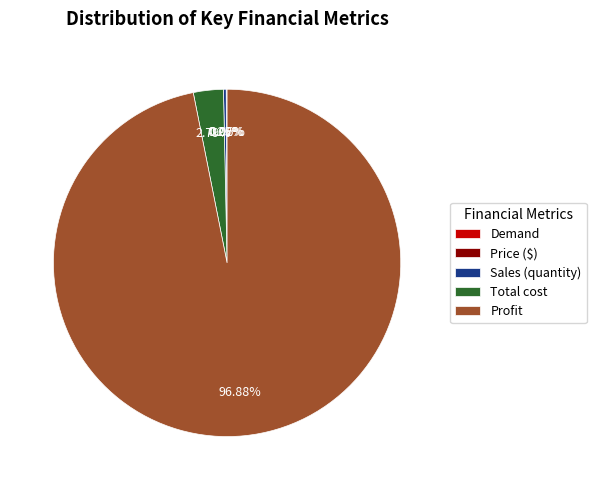

What is the majority slice?

Profit